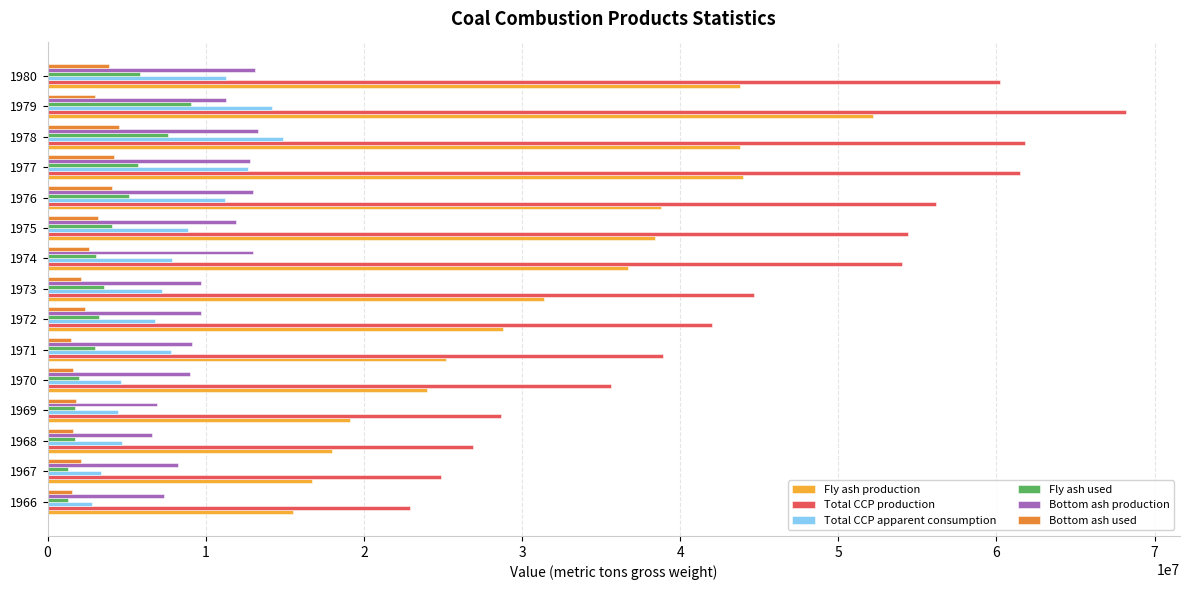

The value of Fly ash production at 1973 is 55241268. True or false?

False